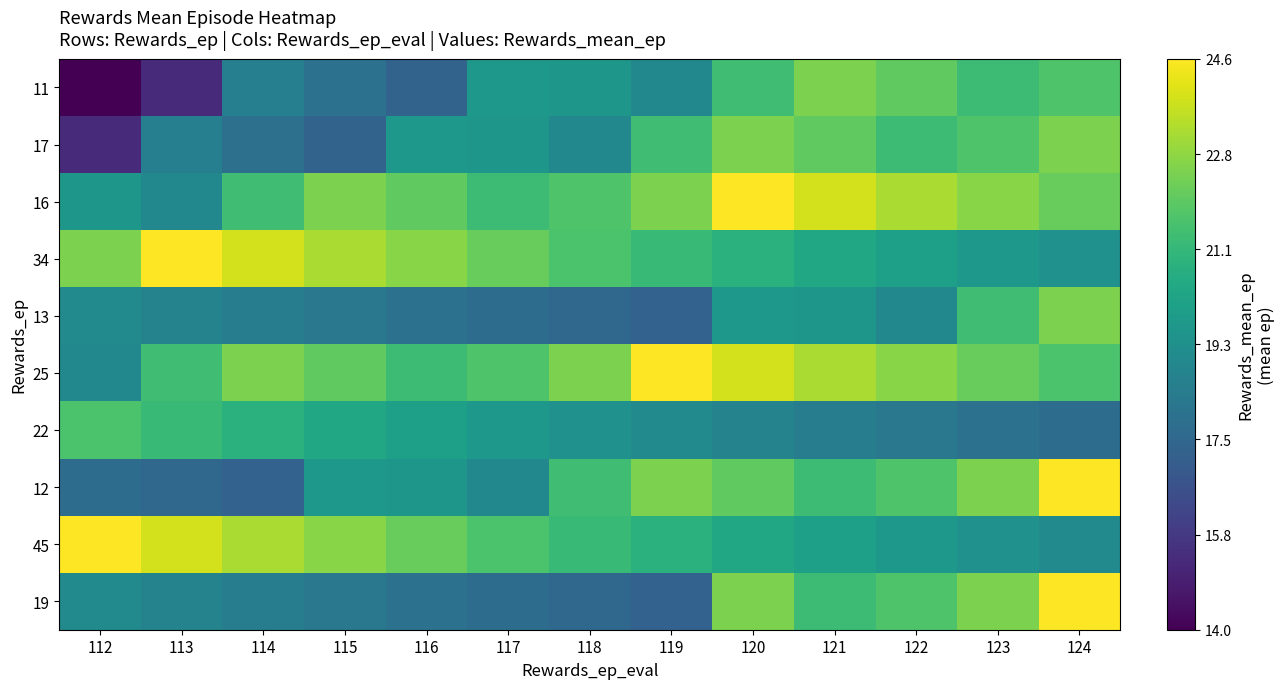

At how many categories does at least one series exceed 15?

13